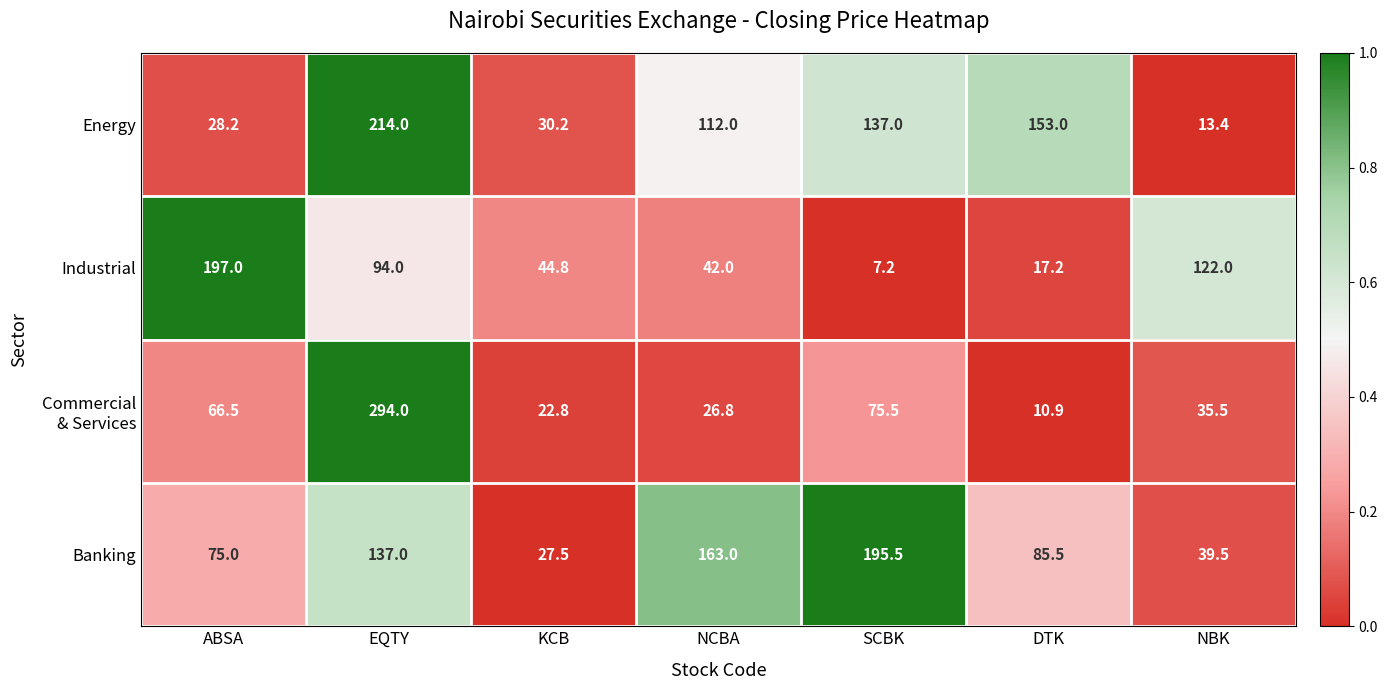

At which category does the chart reach its minimum across all series?

SCBK